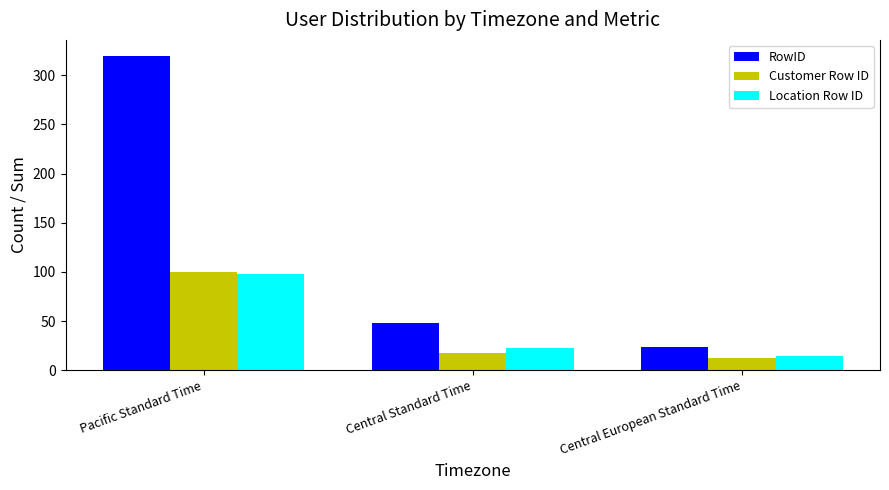

What is the total value across all series at Pacific Standard Time?

518